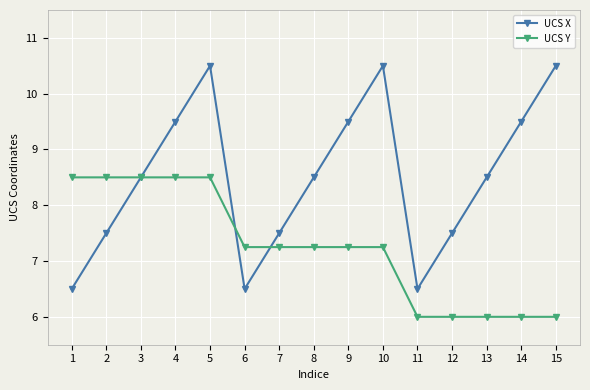

Does the chart have visible grid lines?

Yes